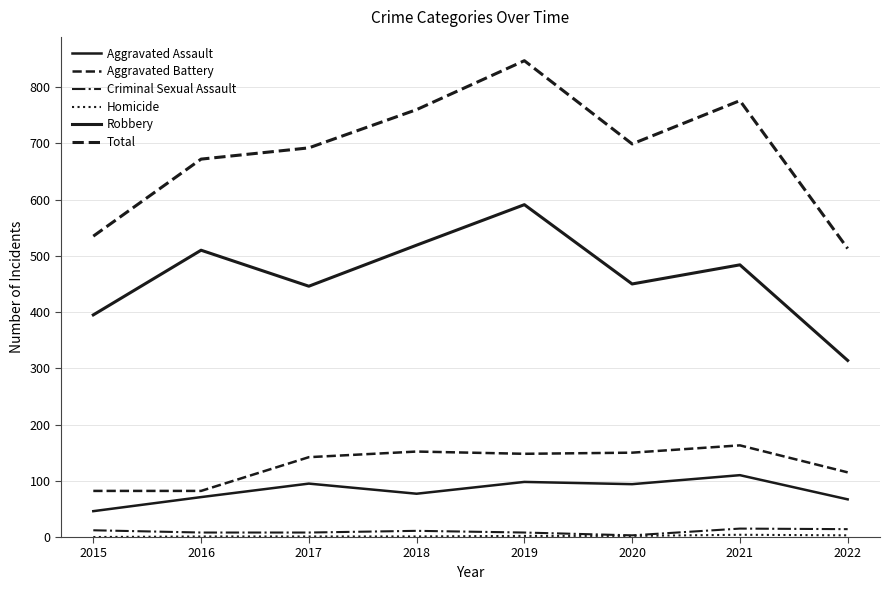

Is this an area chart (filled region under the line)?

No